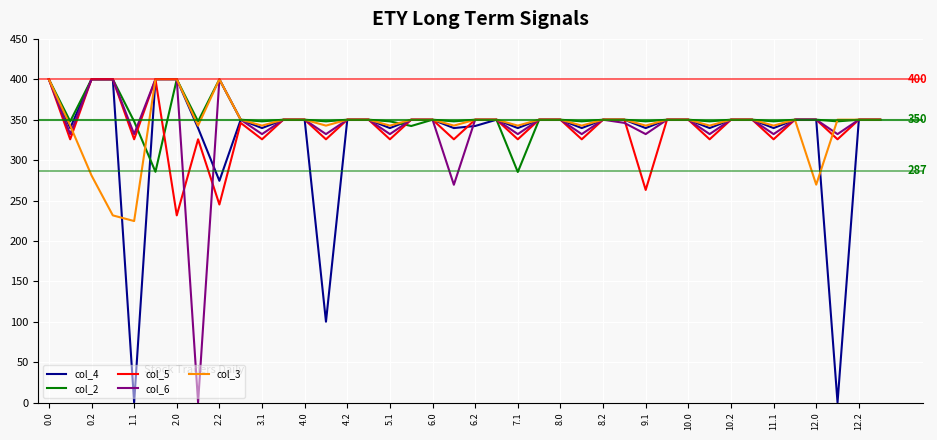

What is the lowest value of the col_2 series?

285.3